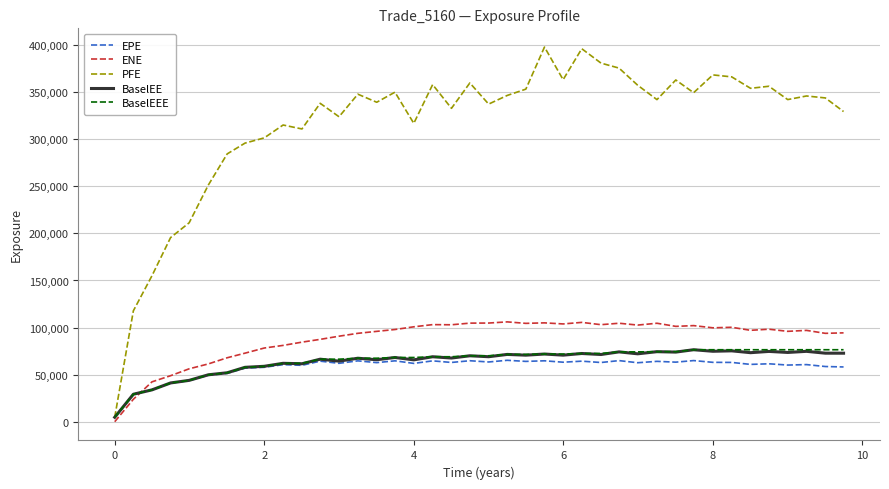

How many categories are shown in the chart?

40